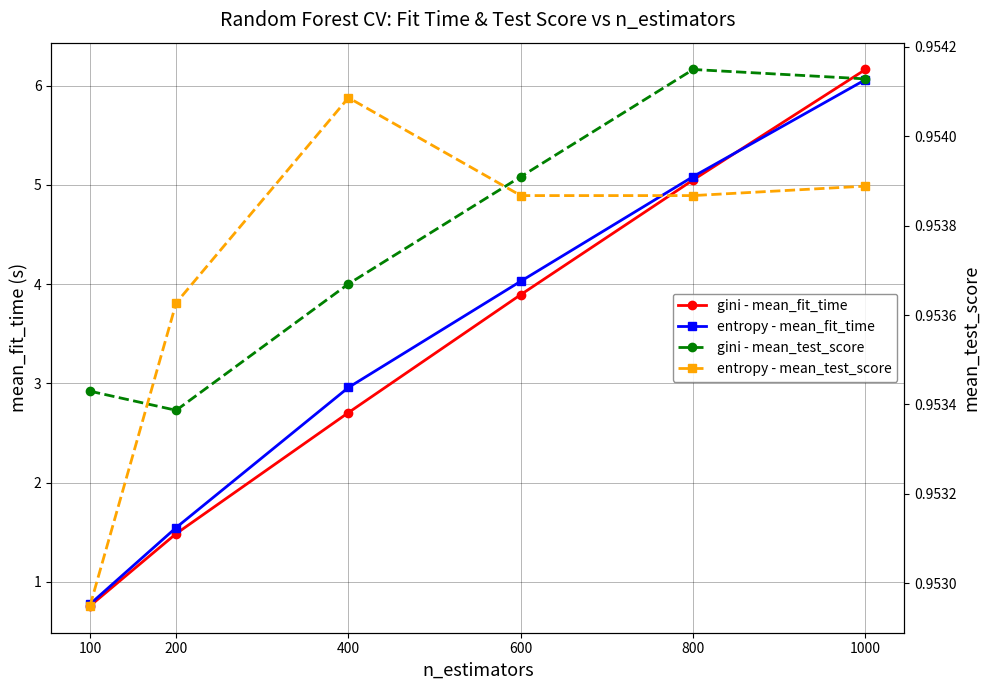

What is the maximum value shown in the chart?

6.2